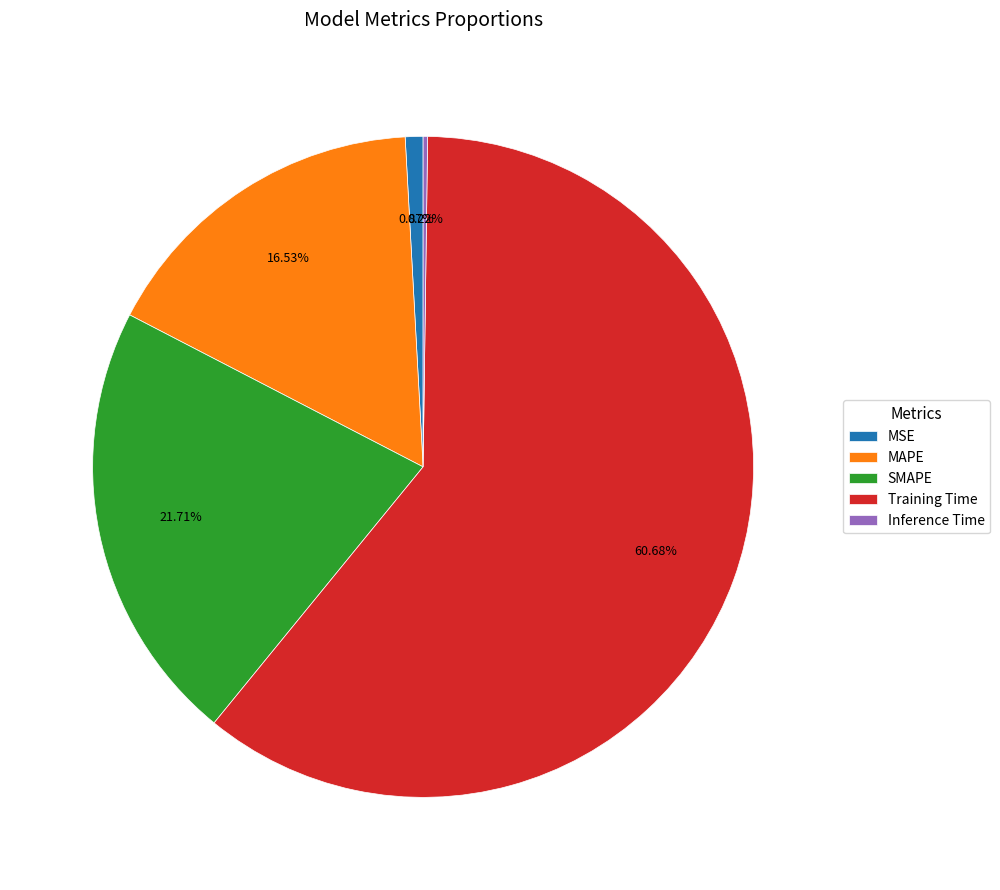

To the nearest percent, what is the difference between the MAPE and SMAPE slice percentages?

5%